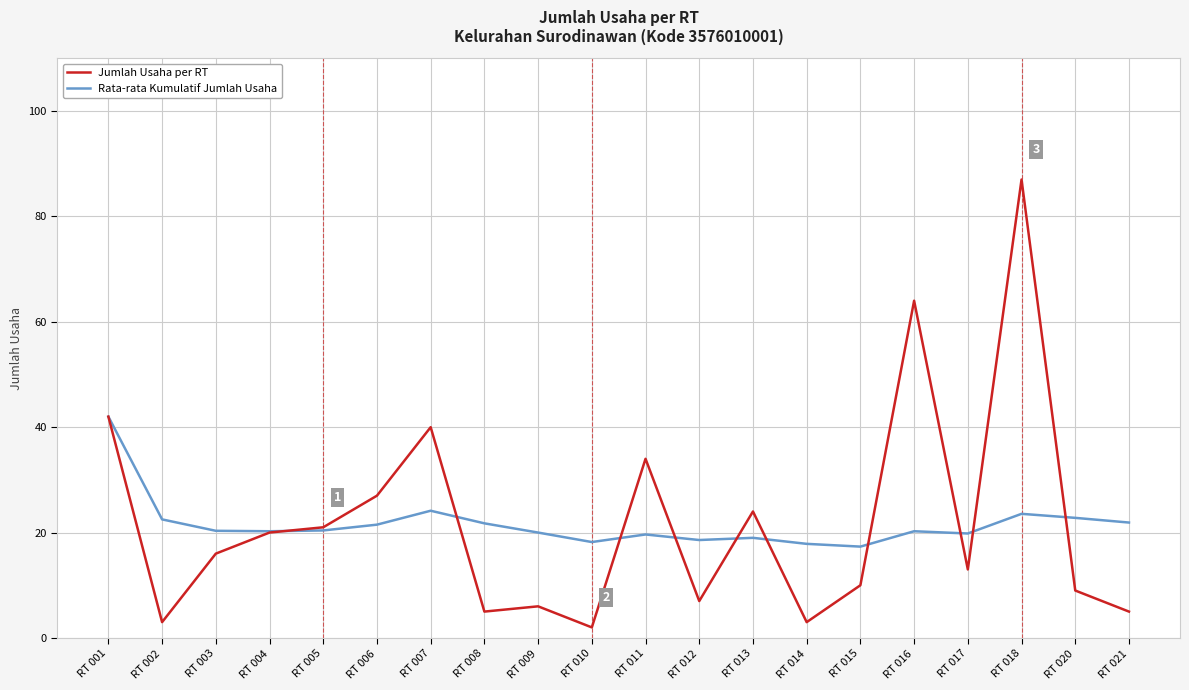

How many lines are shown in the chart?

2